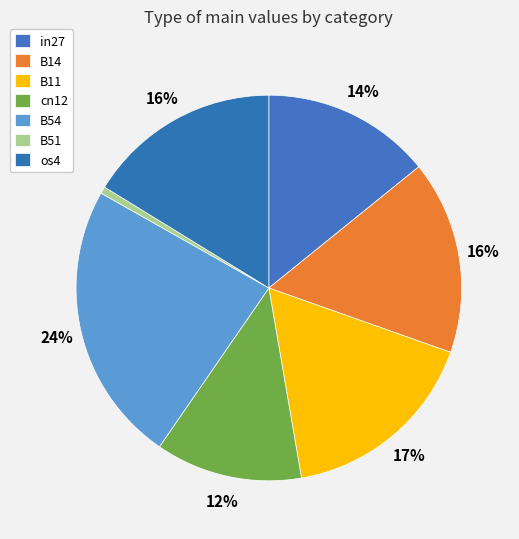

Is it true that B14 is 9% of the pie?

False